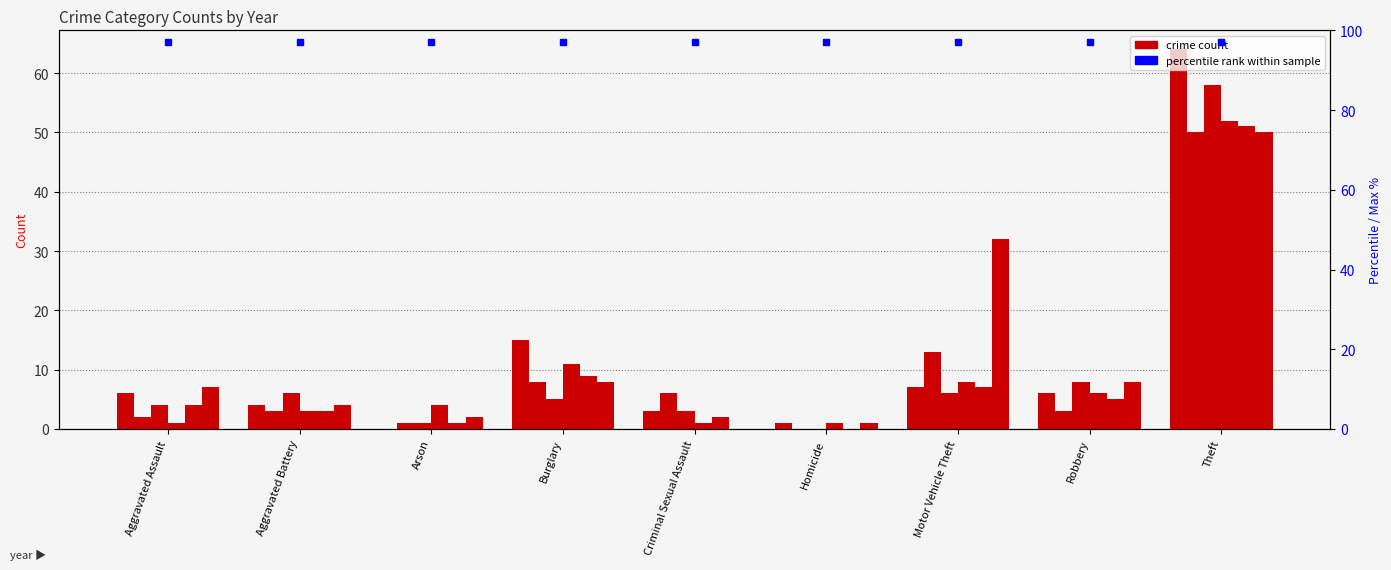

Reading left to right, extract all data points from this chart.

2021: Aggravated Assault=1	Aggravated Battery=3	Arson=4	Burglary=11	Criminal Sexual Assault=1	Homicide=1	Motor Vehicle Theft=8	Robbery=6	Theft=52
2022: Aggravated Assault=4	Aggravated Battery=3	Arson=1	Burglary=9	Criminal Sexual Assault=2	Homicide=0	Motor Vehicle Theft=7	Robbery=5	Theft=51
2017: Aggravated Assault=6	Aggravated Battery=4	Arson=0	Burglary=15	Criminal Sexual Assault=3	Homicide=1	Motor Vehicle Theft=7	Robbery=6	Theft=64
2018: Aggravated Assault=2	Aggravated Battery=3	Arson=1	Burglary=8	Criminal Sexual Assault=6	Homicide=0	Motor Vehicle Theft=13	Robbery=3	Theft=50
2020: Aggravated Assault=4	Aggravated Battery=6	Arson=1	Burglary=5	Criminal Sexual Assault=3	Homicide=0	Motor Vehicle Theft=6	Robbery=8	Theft=58
2023: Aggravated Assault=7	Aggravated Battery=4	Arson=2	Burglary=8	Criminal Sexual Assault=0	Homicide=1	Motor Vehicle Theft=32	Robbery=8	Theft=50